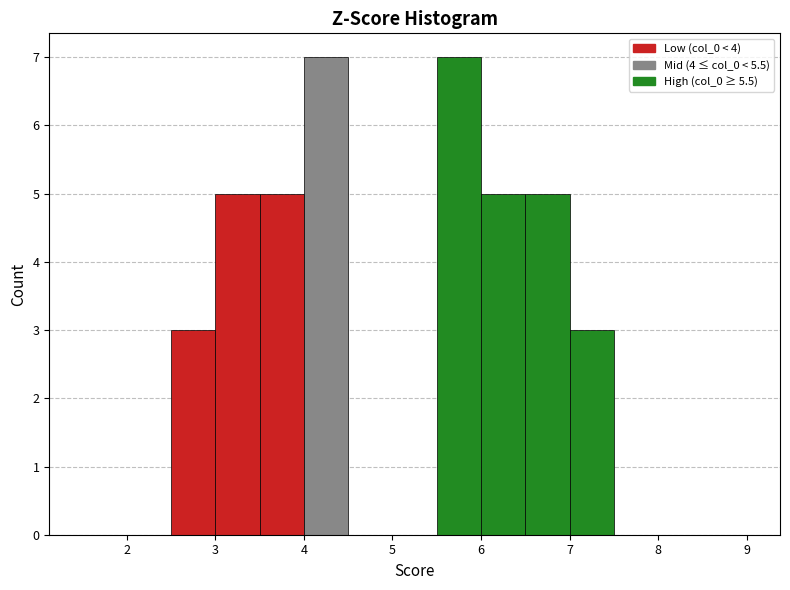

Reading left to right, transcribe this chart: for each bar, give the range it covers on the x-axis and its height. The values are not printed on the chart, so give them approximately, as read against the axis.

1.5 to 2.0: 0
2.0 to 2.5: 0
2.5 to 3.0: 3
3.0 to 3.5: 5
3.5 to 4.0: 5
4.0 to 4.5: 7
4.5 to 5.0: 0
5.0 to 5.5: 0
5.5 to 6.0: 7
6.0 to 6.5: 5
6.5 to 7.0: 5
7.0 to 7.5: 3
7.5 to 8.0: 0
8.0 to 8.5: 0
8.5 to 9.0: 0